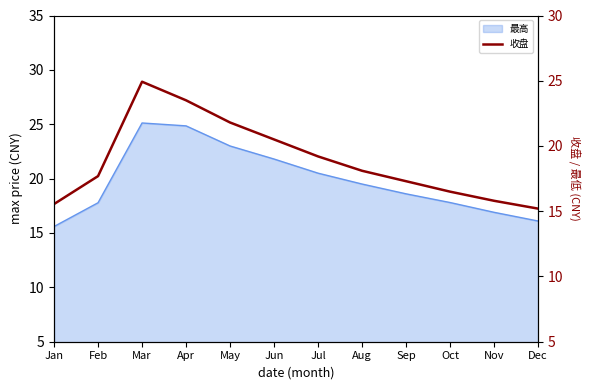

How many data points are less than 18?

6